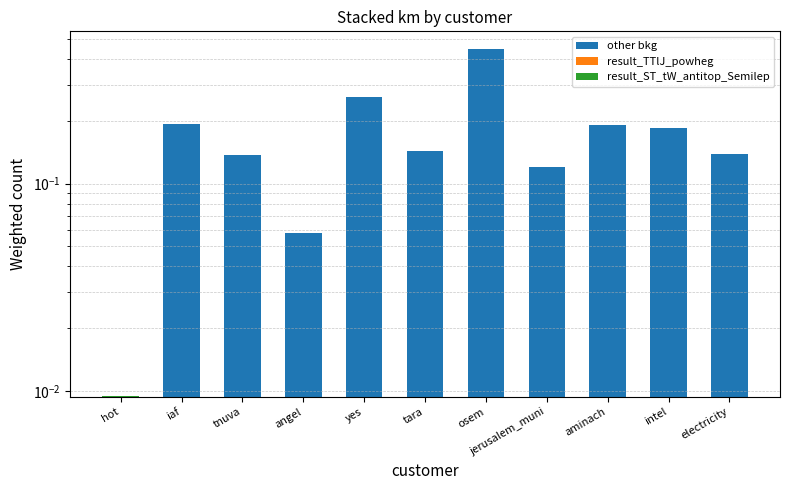

At which category is the sum across all series the highest?

osem